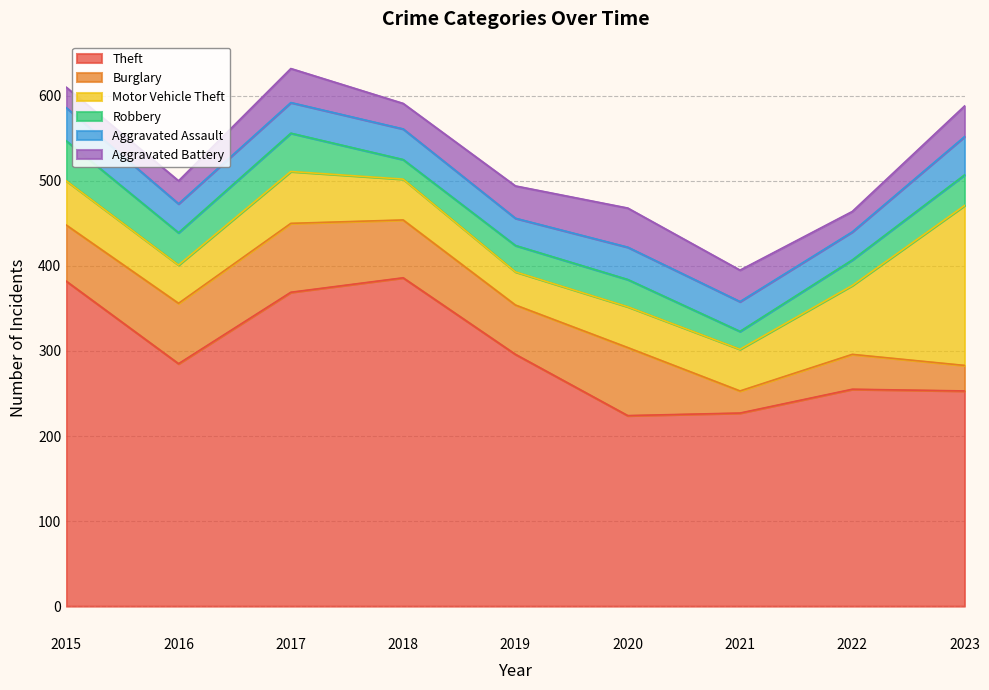

Which category has the highest value in the Motor Vehicle Theft series?

2023